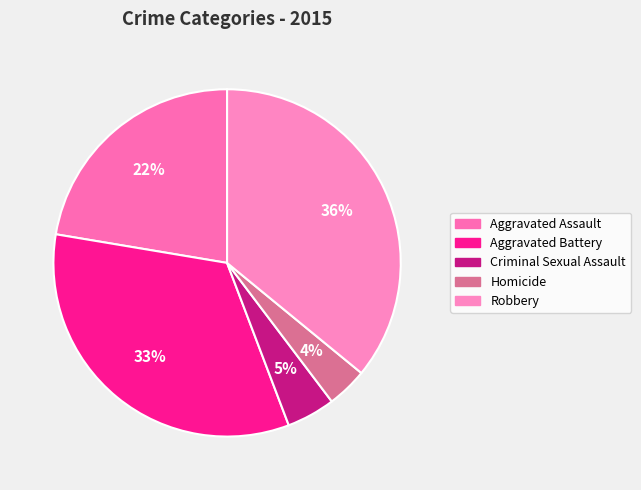

To the nearest percent, what percentage of the pie is Robbery?

36%